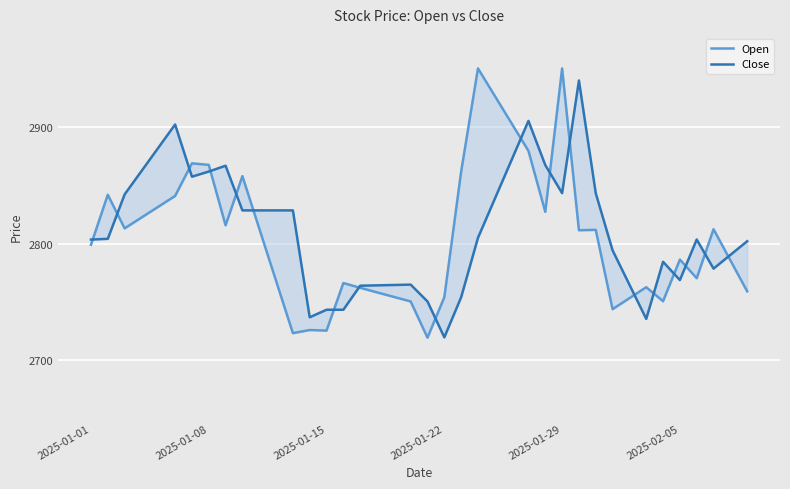

Which has a higher value, 2025-01-29 or 32?

2025-01-29